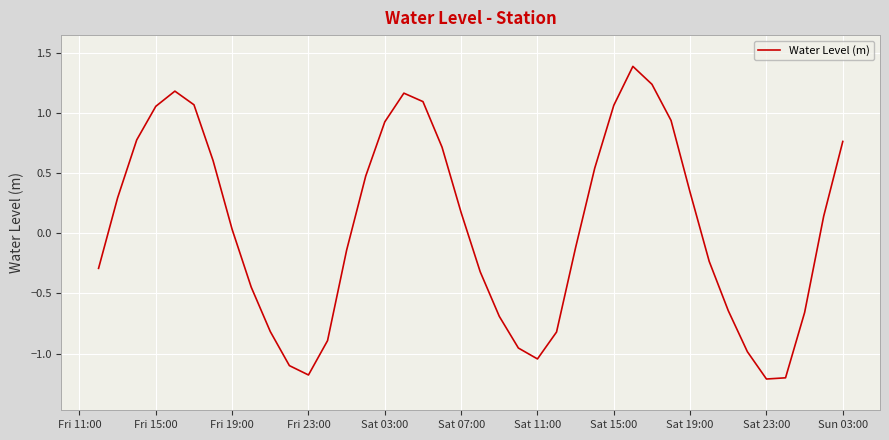

What is the minimum value shown in the chart?

-1.2